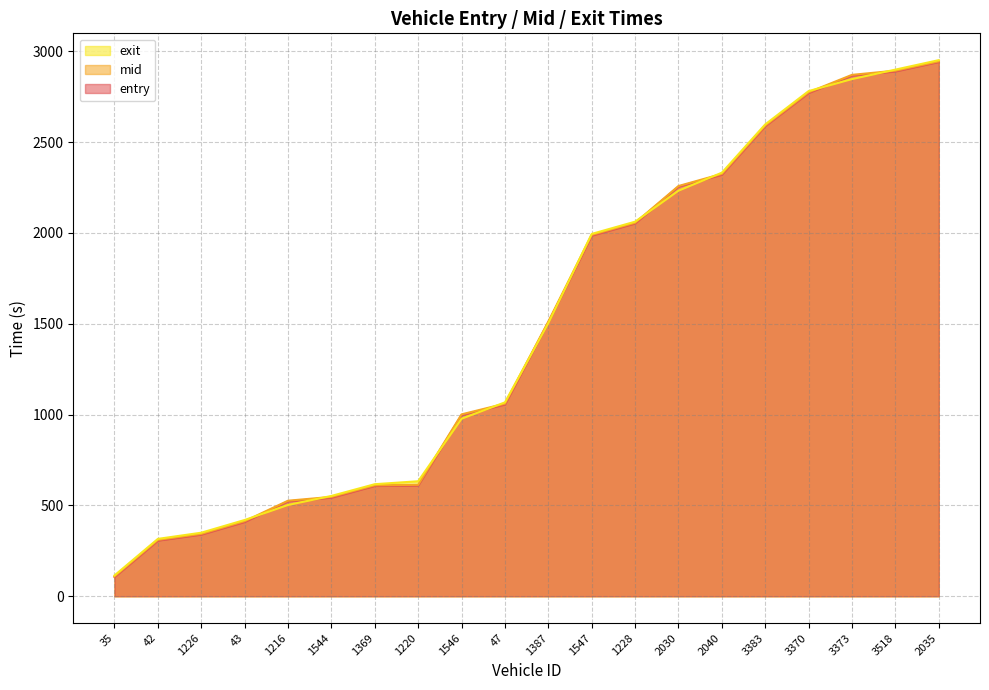

What is the difference between the highest and lowest values at 1547?

9.5